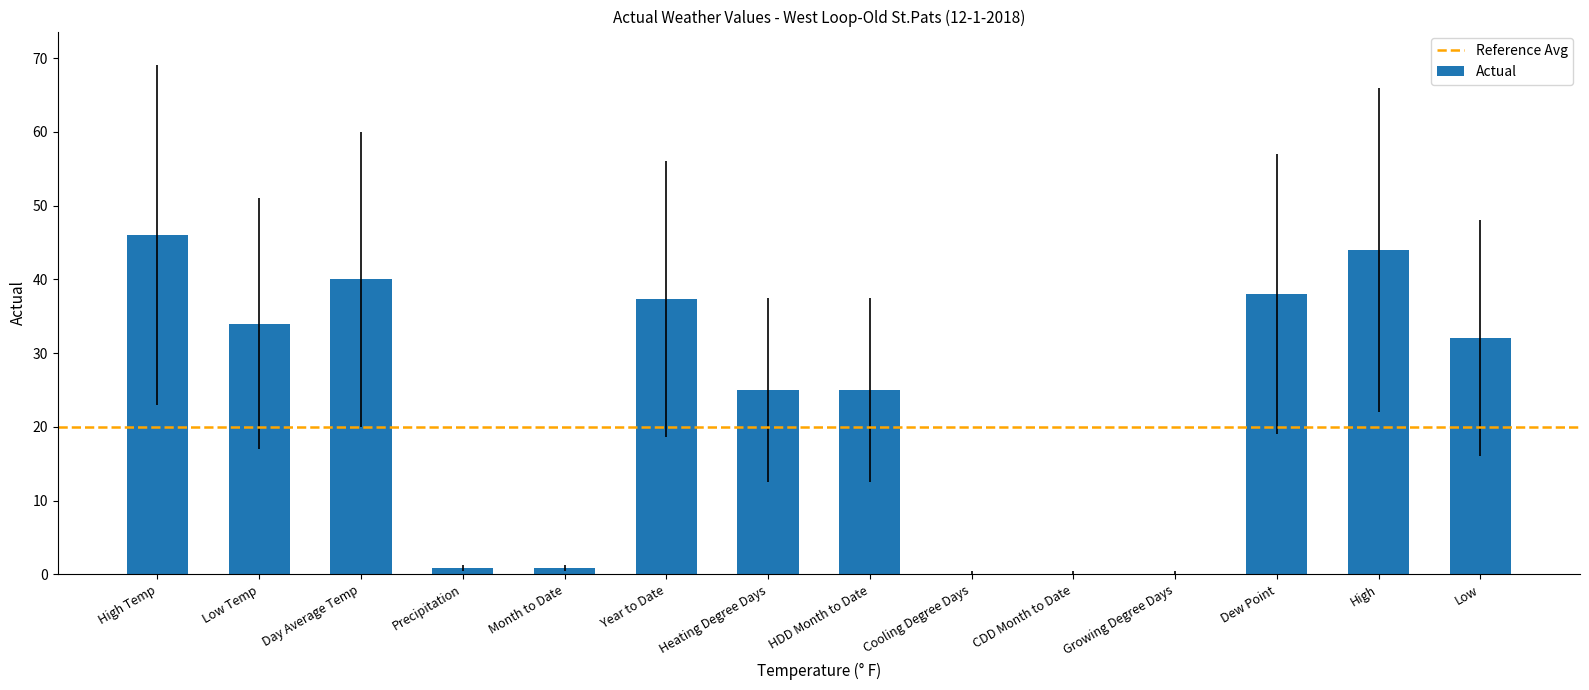

How many categories are shown in the chart?

14